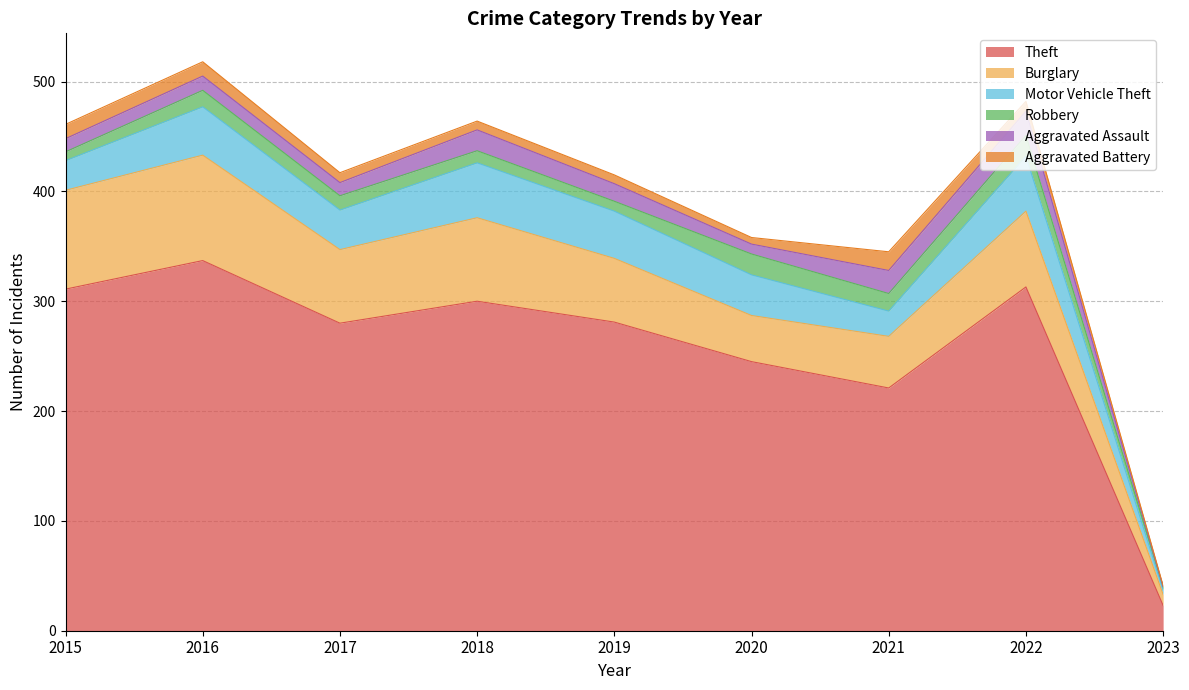

Which series has the largest total across all categories?

Theft